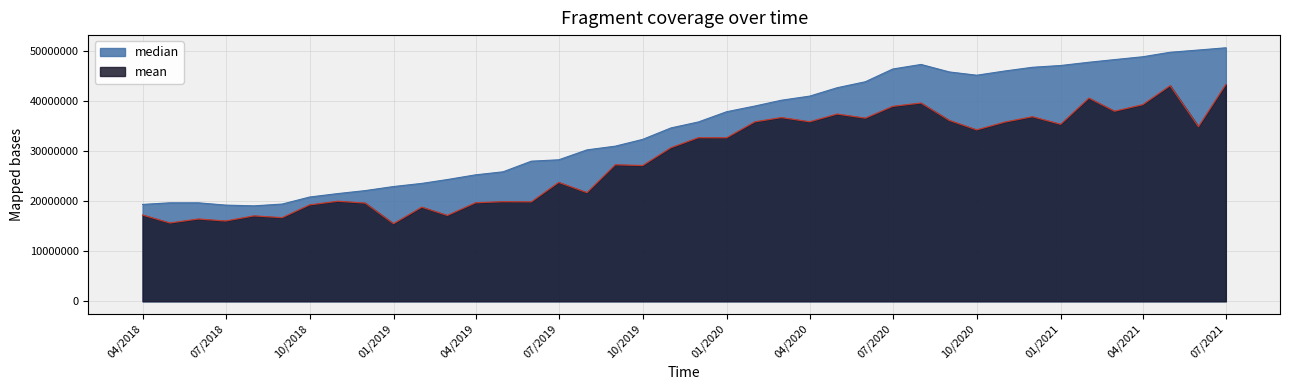

What is the difference between the highest and lowest values at 04/2021?

9577741